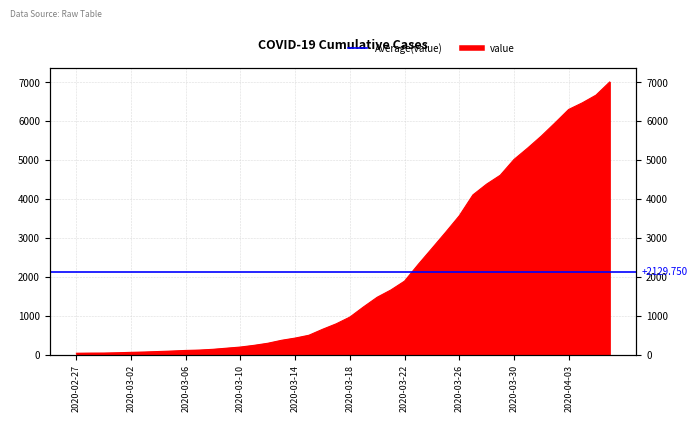

At which category does the chart reach its peak across all series?

2020-04-06